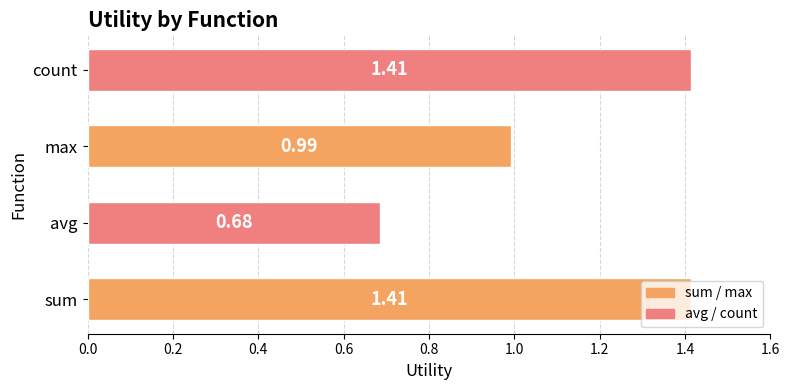

How many bars are there in total?

4